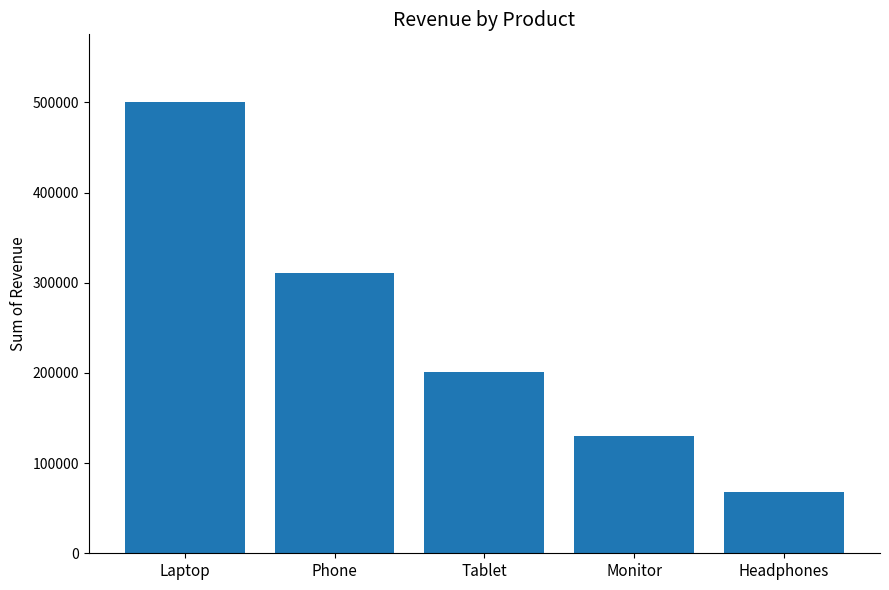

What is the greatest value displayed?

500445